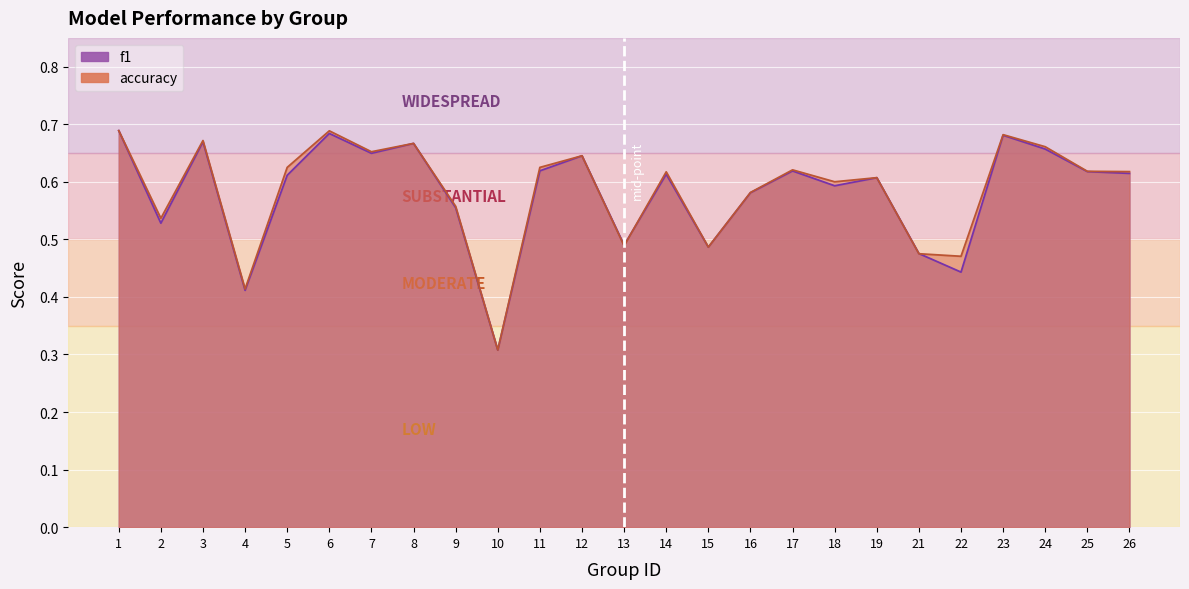

Rank the series by their average value, from highest to lowest.

accuracy, f1